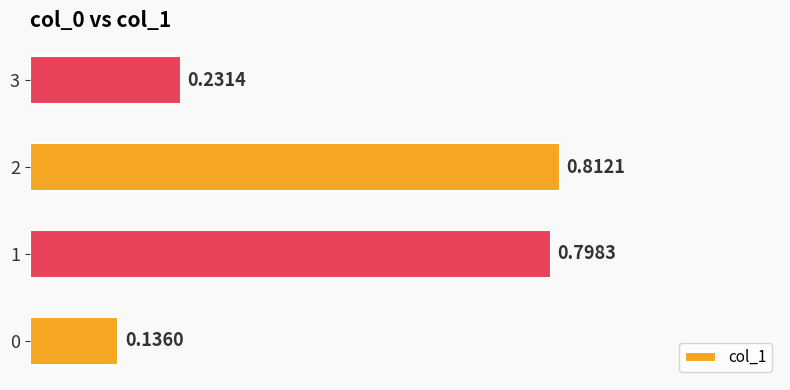

What is the sum of all values?

2.0